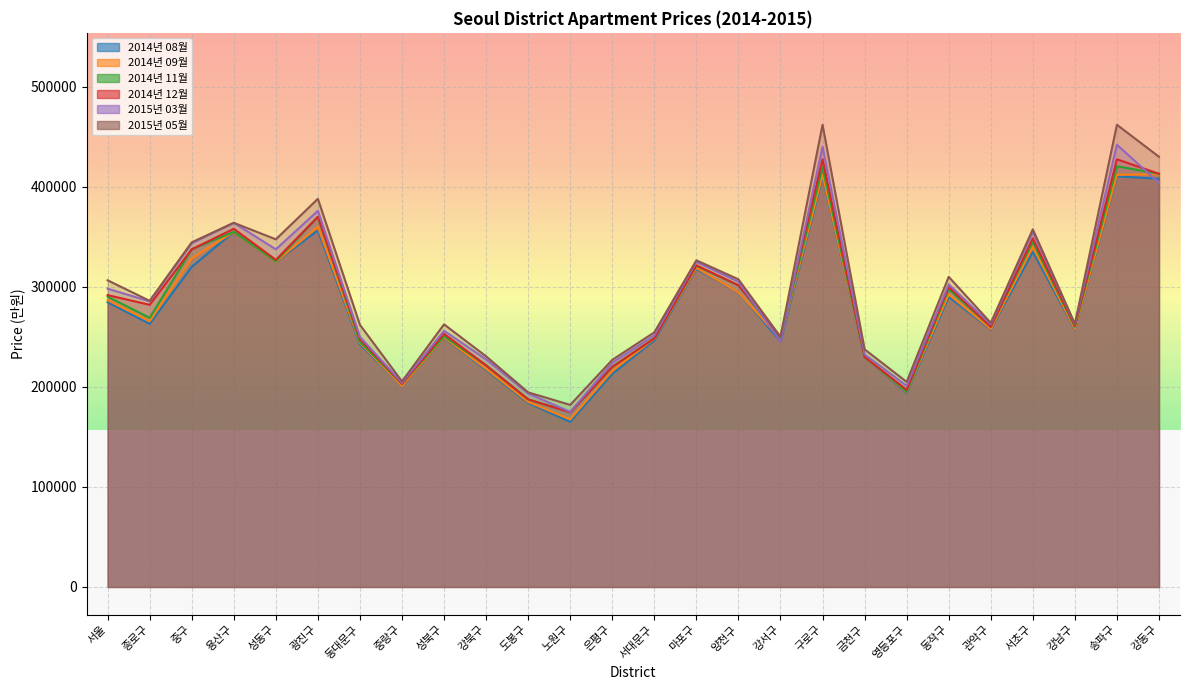

Reading right to left, extract all data points from this chart.

2014년 08월: 384000	232500	485000	408000	410500	257500	335000	257500	290000	194000	230000	410000	245500	294500	318000	246500	213000	165000	184000	217000	249000	201000	242500	356500	325000	355000	320000	263000	284581
2014년 09월: 388000	239000	487500	412500	412000	258000	340000	258000	292500	195000	230000	412000	248000	294500	319000	248000	216000	167500	185000	218000	249500	201000	244000	360000	325000	355000	328500	265500	286779
2014년 11월: 392000	240500	490000	413000	420500	260000	345000	260000	297500	195500	230000	419500	248500	301500	321000	248500	220000	175000	187500	221500	250500	203000	245000	370000	325500	355000	337500	269000	290203
2014년 12월: 394000	245000	492500	413000	427500	261000	348500	260000	300000	197000	230000	427500	250000	301500	321500	248500	220000	174500	187500	221500	253000	203000	248000	370000	327000	358000	337500	282000	291736
2015년 03월: 401000	258500	505000	404000	442000	262500	355000	262500	302500	201000	232500	440000	245500	305000	325000	251500	224000	175000	193500	227500	256000	204000	250000	376000	337500	364000	343500	285500	298169
2015년 05월: 406000	268000	527500	430000	462000	263000	357500	264000	310000	205000	237500	462000	250000	307500	326500	254500	227000	182000	194500	230500	262500	205500	262000	388000	347500	364000	344500	286000	306539